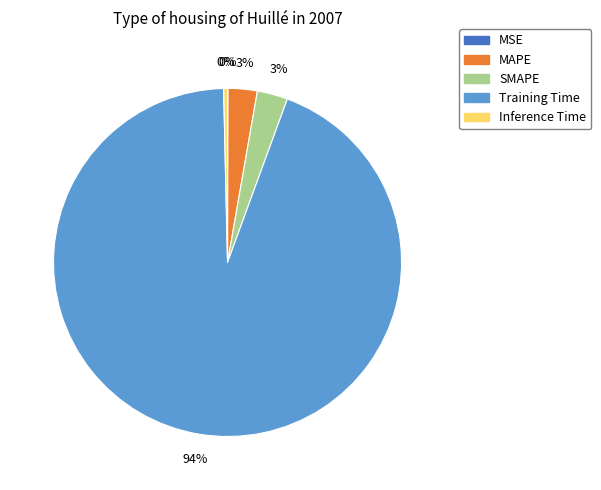

What is the largest slice in the pie chart?

Training Time